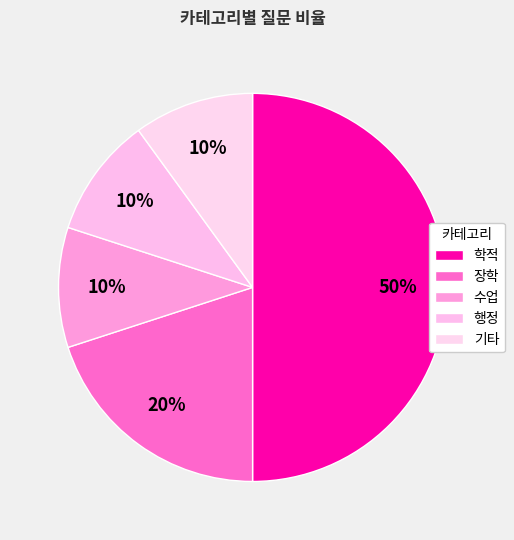

How many segments does this pie chart have?

5